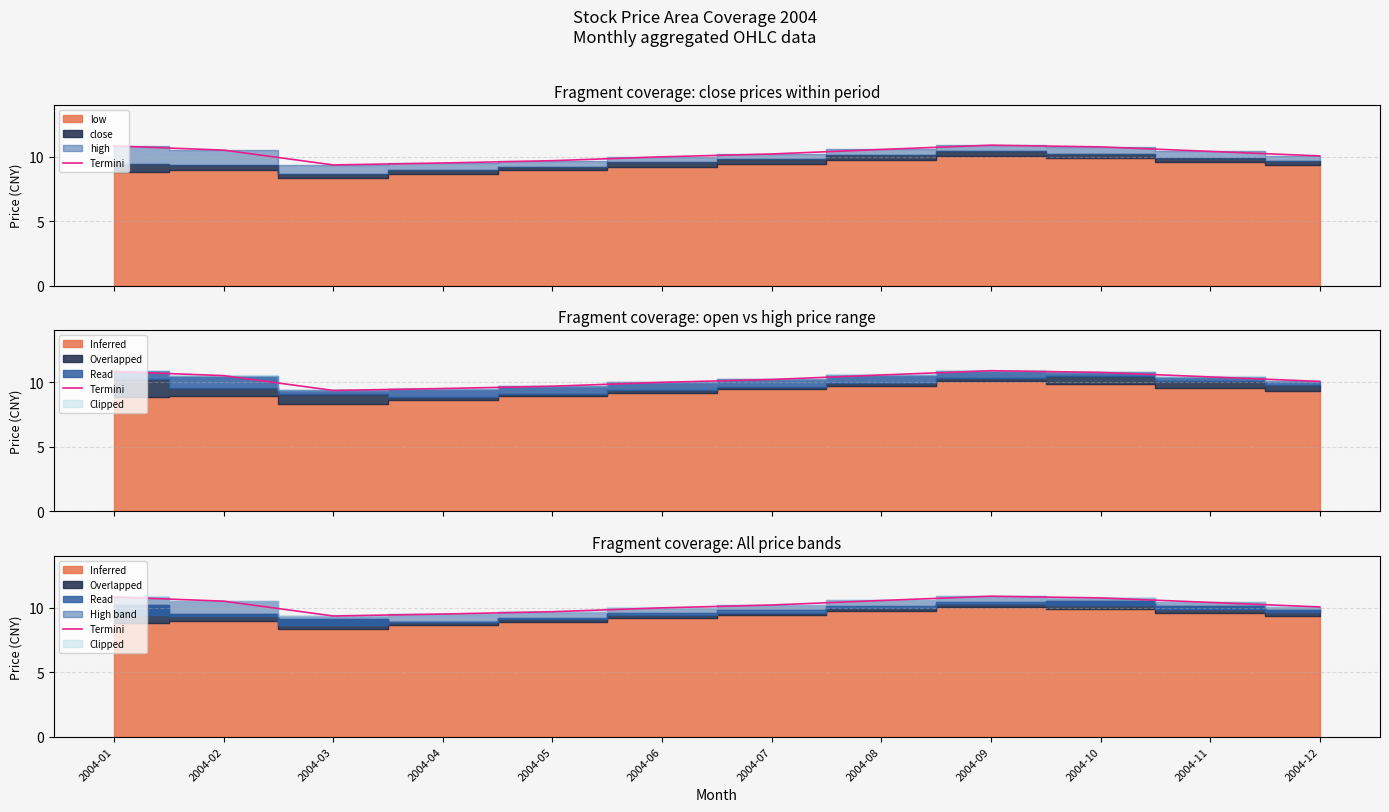

Rank the categories by value from highest to lowest.

2004-09, 2004-01, 2004-10, 2004-08, 2004-02, 2004-11, 2004-07, 2004-12, 2004-06, 2004-05, 2004-04, 2004-03